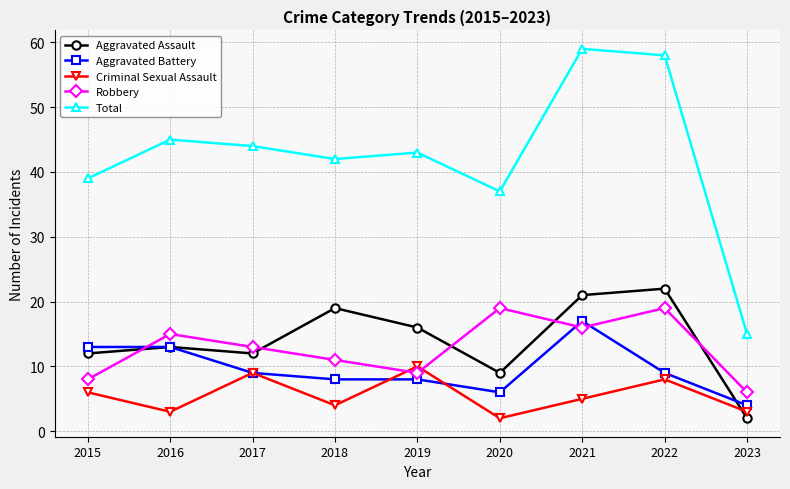

What is the maximum value for Aggravated Assault?

22